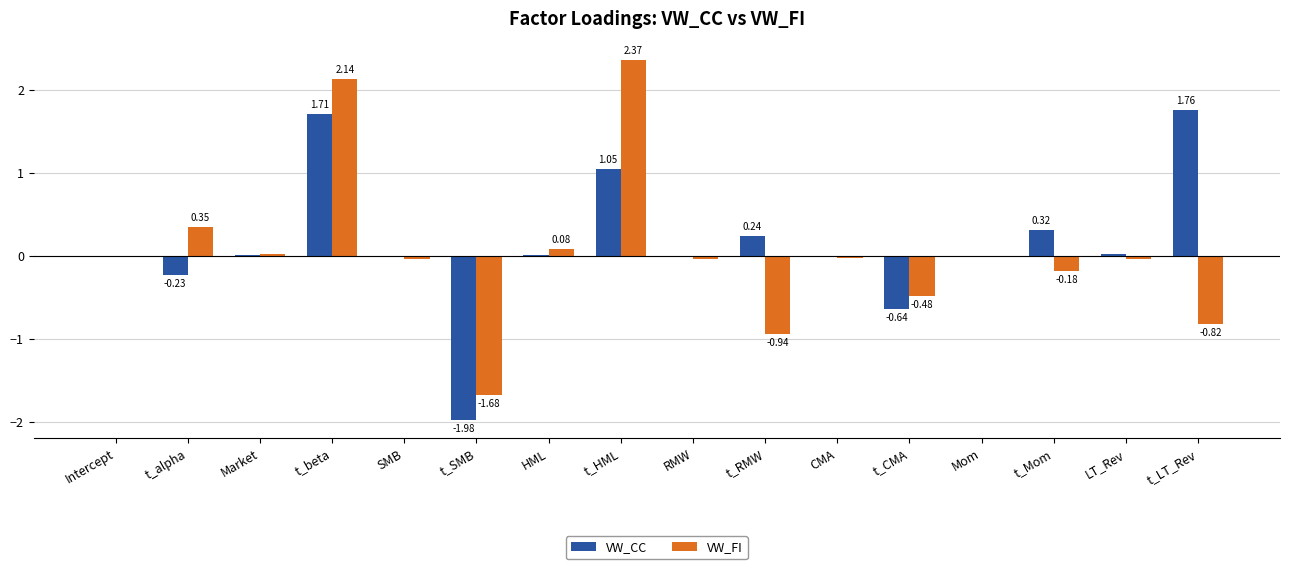

Which series has the largest total across all categories?

VW_CC